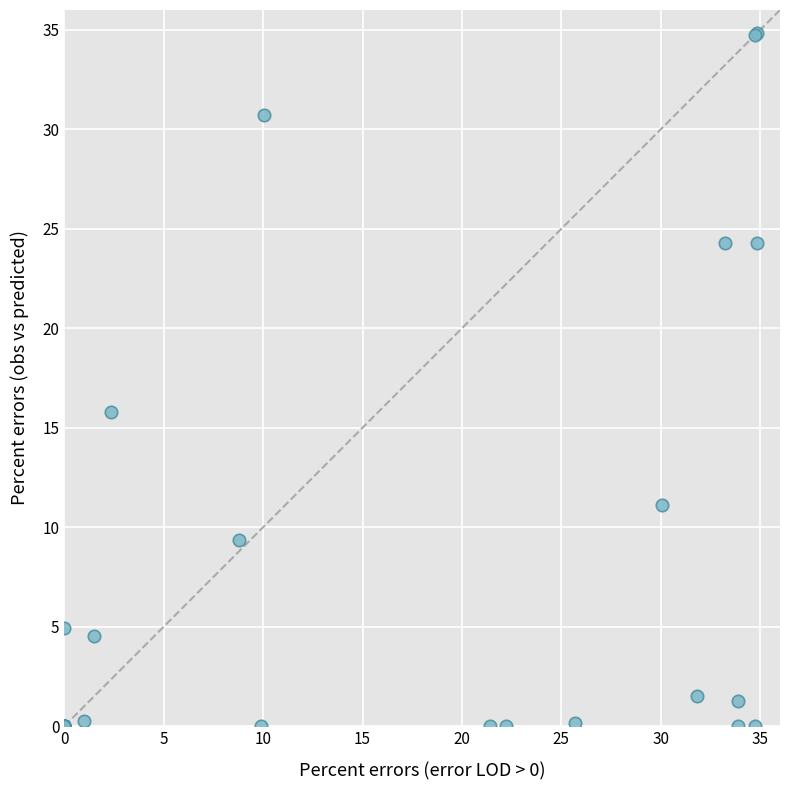

What Y value in the scatter plot is closest to 17?

15.8